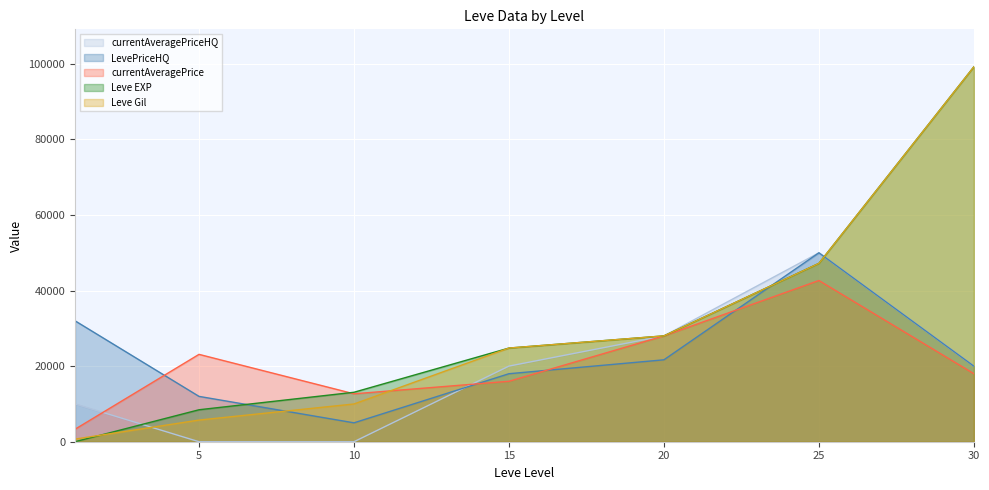

Which series has the largest total across all categories?

Leve EXP